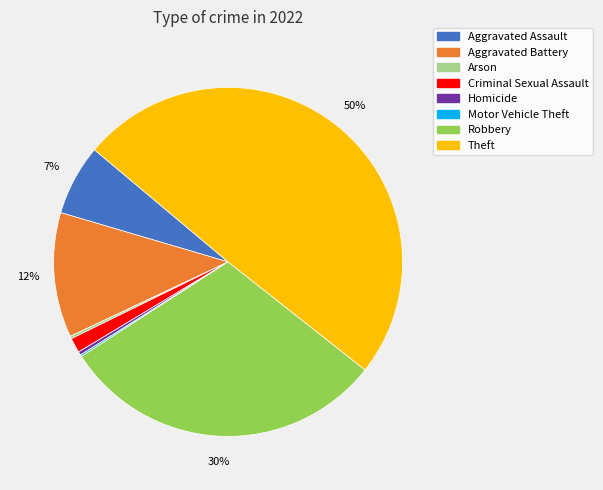

To the nearest percent, what is the difference between the Theft and Aggravated Battery slice percentages?

38%